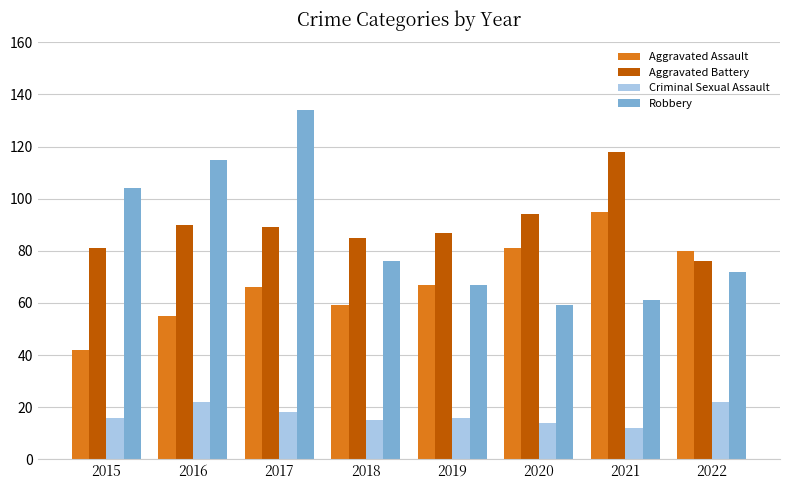

Rank the series by their maximum value, from highest to lowest.

Robbery, Aggravated Battery, Aggravated Assault, Criminal Sexual Assault